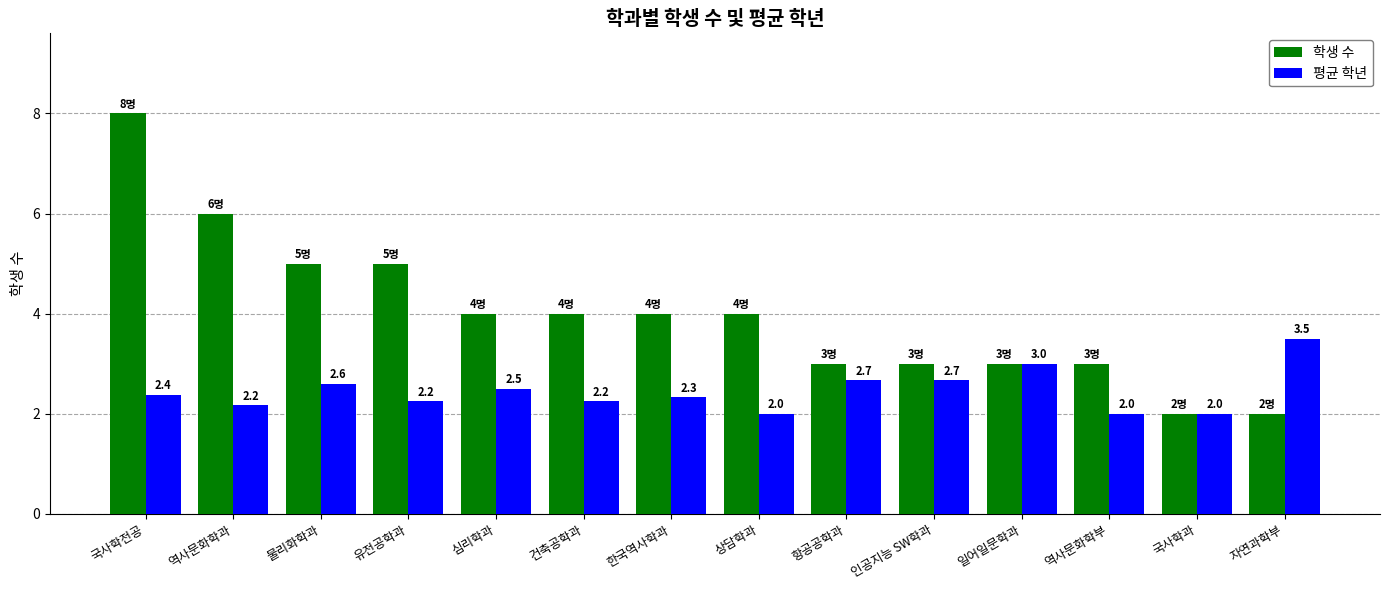

What is the value of the 학생 수 bar at the 14th from the left?

2.0